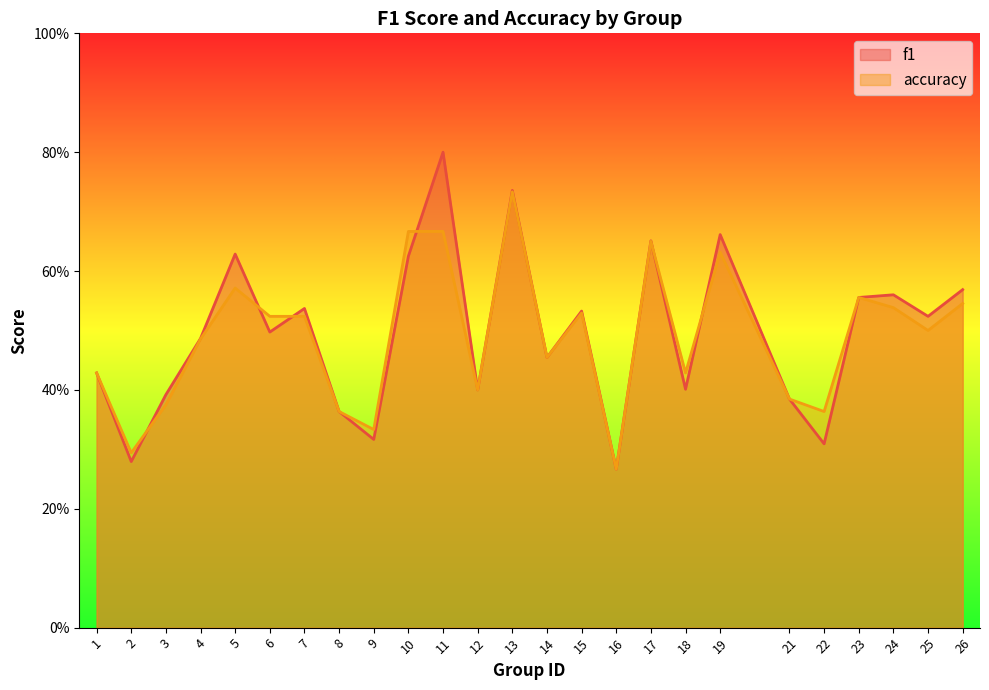

What is the approximate value of accuracy at 22?

0.4